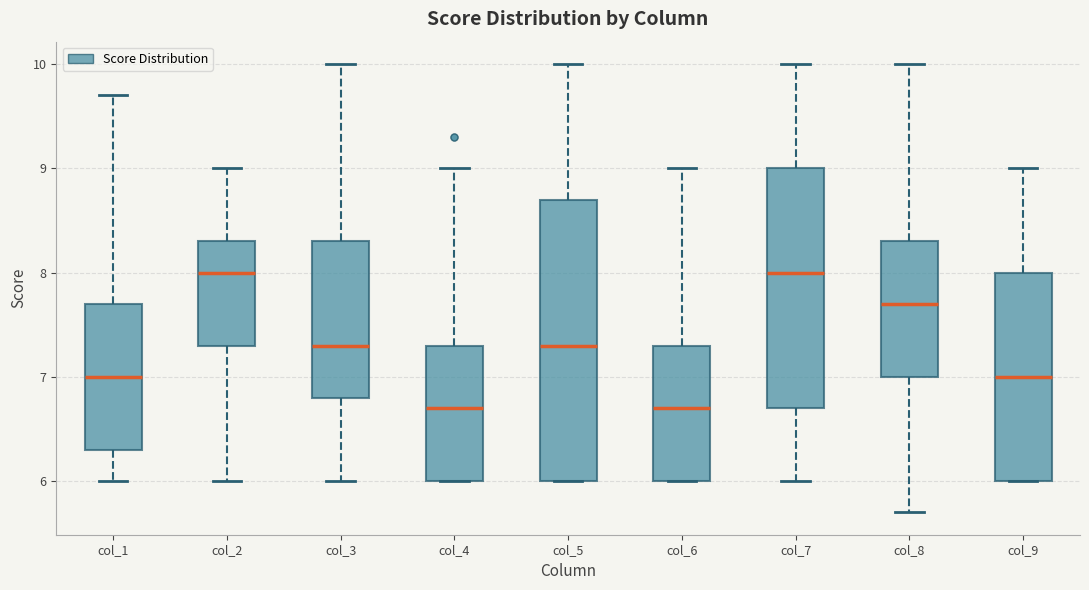

Where does the upper whisker of the box for col_6 end on the y-axis? The values are not printed on the chart, so give them approximately, as read against the axis.

9.0